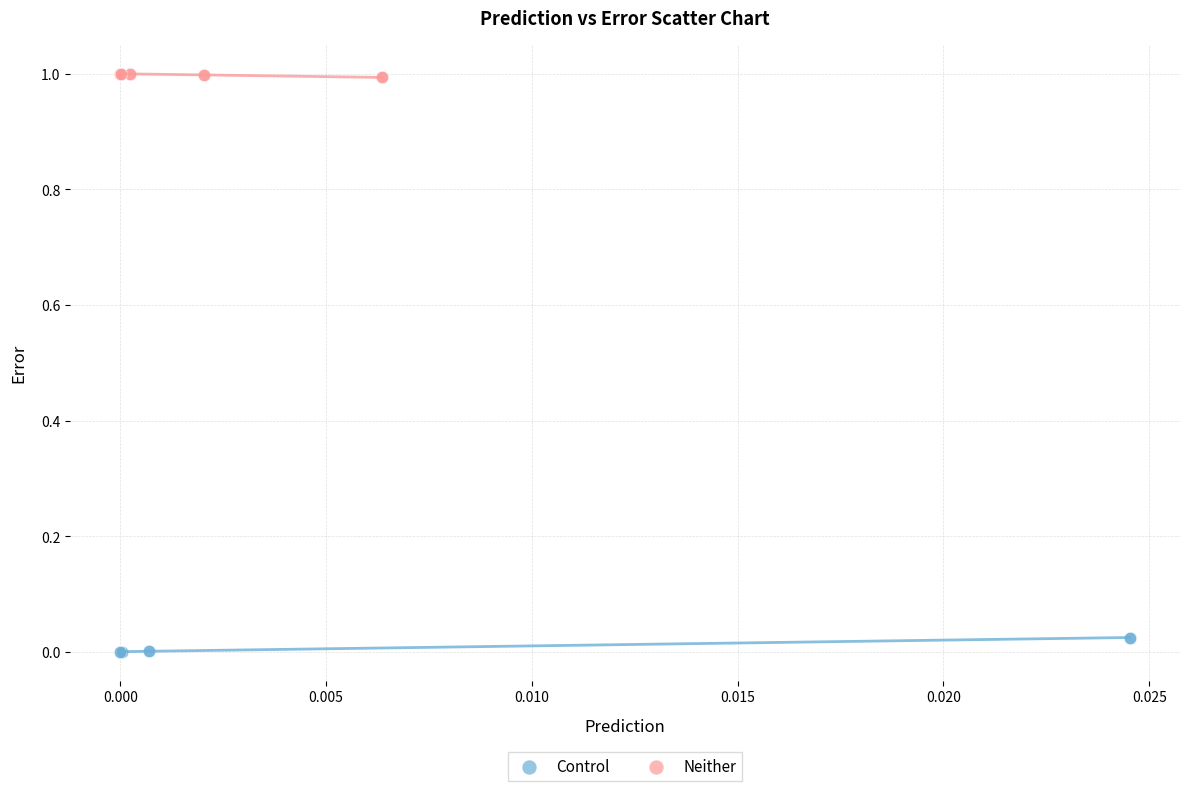

What are all the series names shown in the legend?

Control, Neither